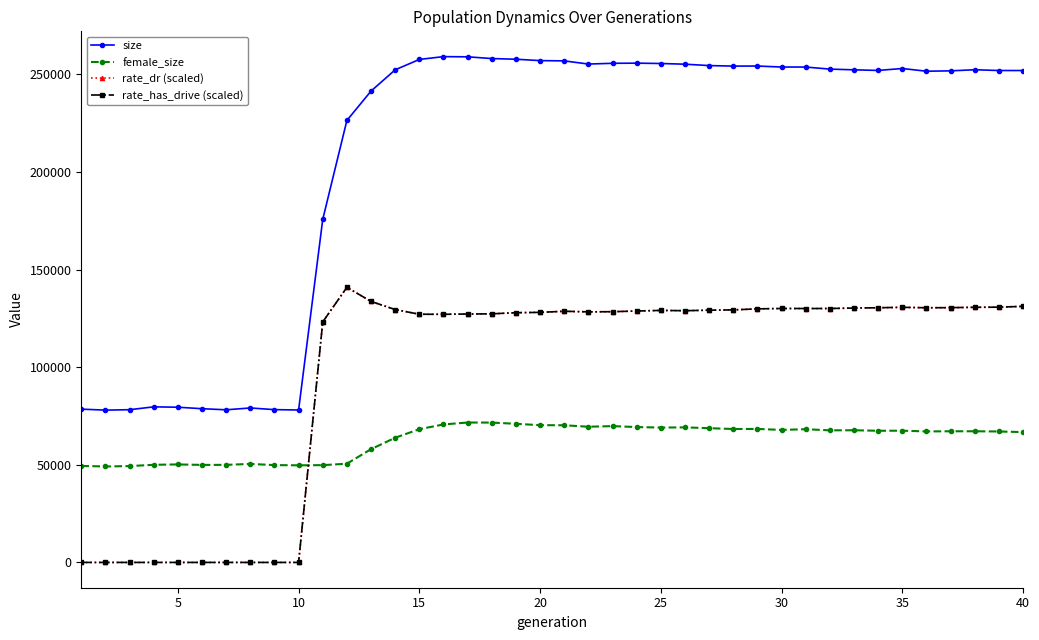

Is this an area chart (filled region under the line)?

No